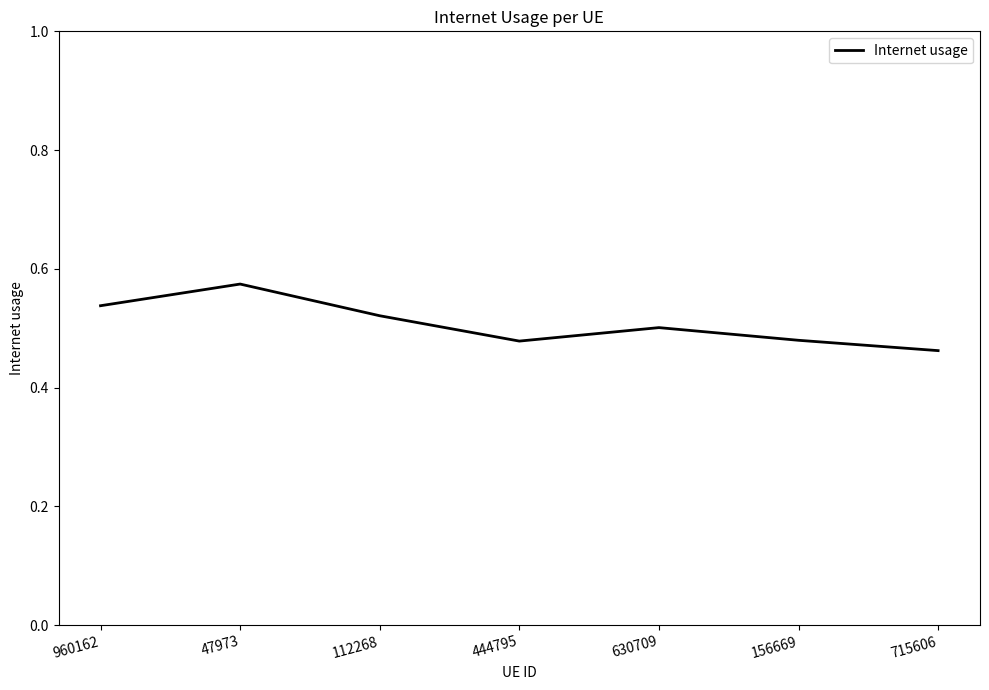

Count the values in the range 0 to 1.

7